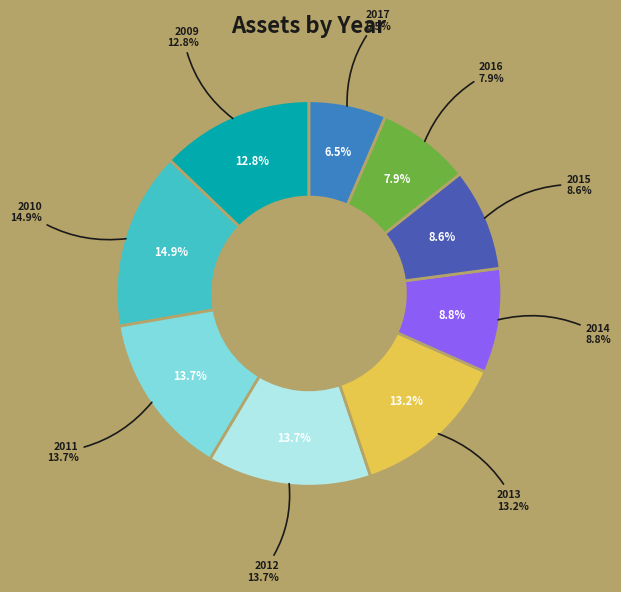

To the nearest percent, what portion does 2012 represent?

14%